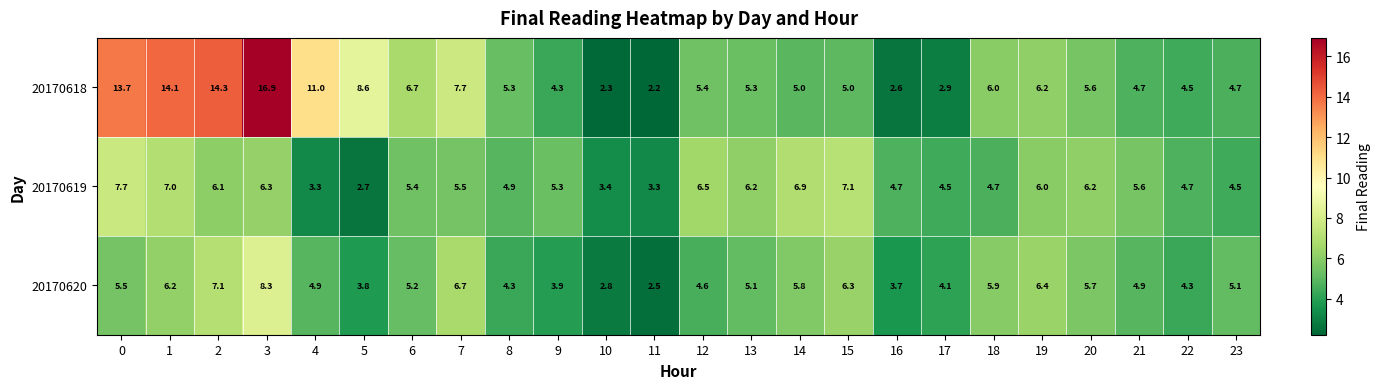

Which series has the largest range (max minus min)?

20170618